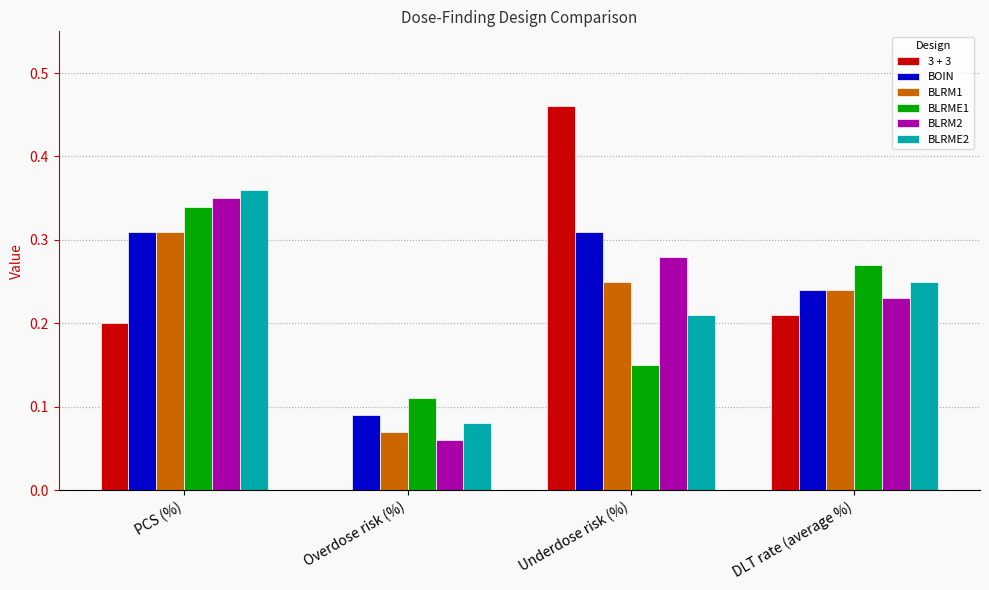

Are the bars grouped side by side (vs. stacked)?

Yes